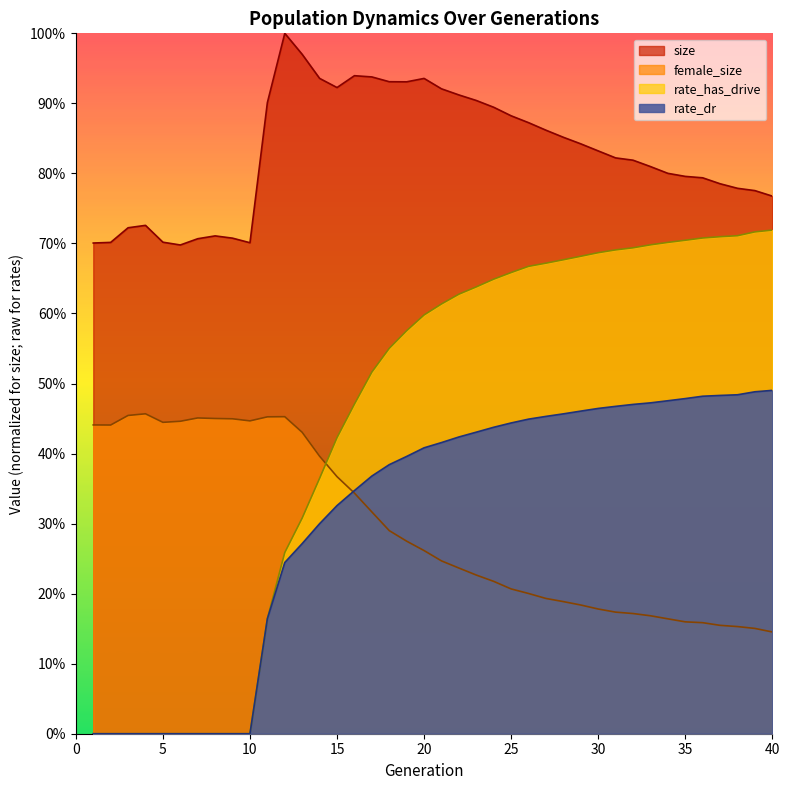

What is the average value of the size series?

0.8